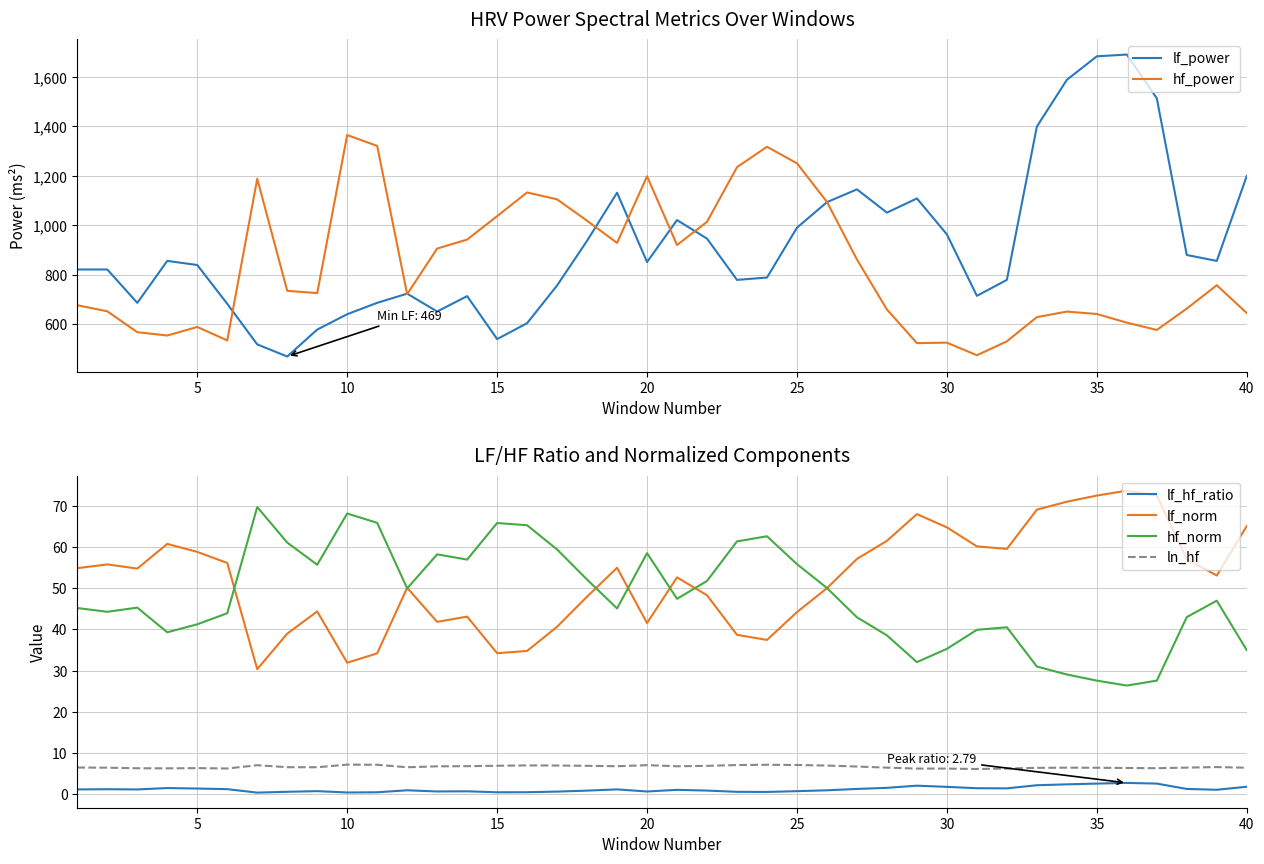

What is the lowest value of the hf_norm series?

26.4